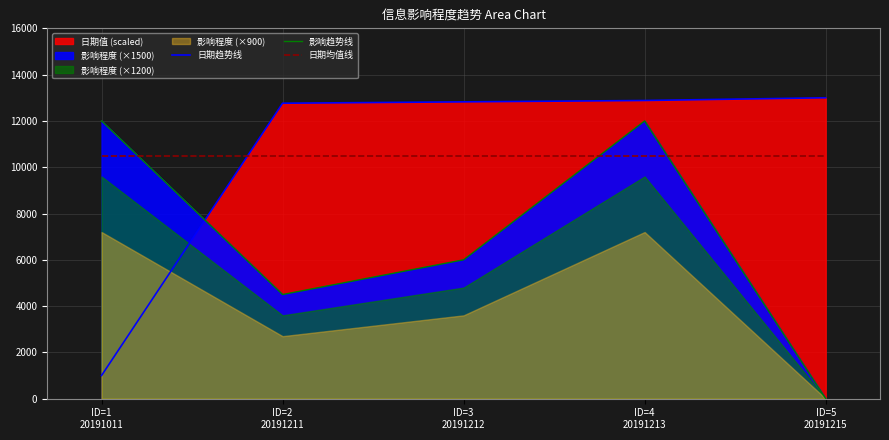

What is the difference between the second highest and second lowest values in the 影响趋势线 series?

7500.0